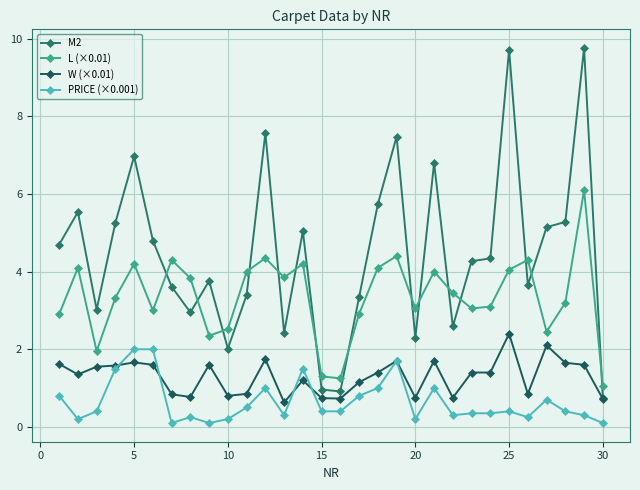

Reading left to right, extract all data points from this chart.

M2: 4.7	5.5	3.0	5.3	7.0	4.8	3.6	2.9	3.8	2.0	3.4	7.6	2.4	5.0	1.0	0.9	3.3	5.7	7.5	2.3	6.8	2.6	4.3	4.3	9.7	3.7	5.1	5.3	9.8	0.8
L (×0.01): 2.9	4.1	1.9	3.3	4.2	3.0	4.3	3.8	2.4	2.5	4.0	4.3	3.9	4.2	1.3	1.2	2.9	4.1	4.4	3.0	4.0	3.5	3.0	3.1	4.0	4.3	2.5	3.2	6.1	1.1
W (×0.01): 1.6	1.4	1.6	1.6	1.7	1.6	0.8	0.8	1.6	0.8	0.8	1.7	0.6	1.2	0.7	0.7	1.1	1.4	1.7	0.8	1.7	0.8	1.4	1.4	2.4	0.8	2.1	1.6	1.6	0.7
PRICE (×0.001): 0.8	0.2	0.4	1.5	2.0	2.0	0.1	0.2	0.1	0.2	0.5	1.0	0.3	1.5	0.4	0.4	0.8	1.0	1.7	0.2	1.0	0.3	0.3	0.3	0.4	0.2	0.7	0.4	0.3	0.1